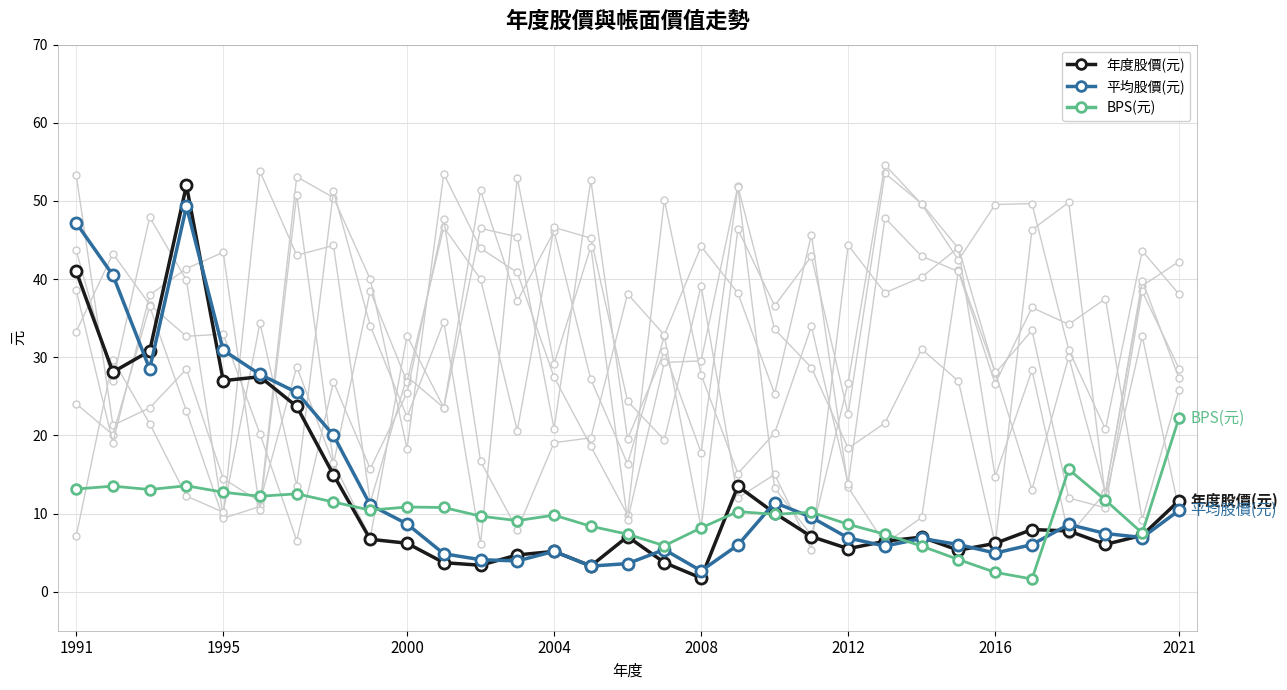

How many lines are shown in the chart?

3